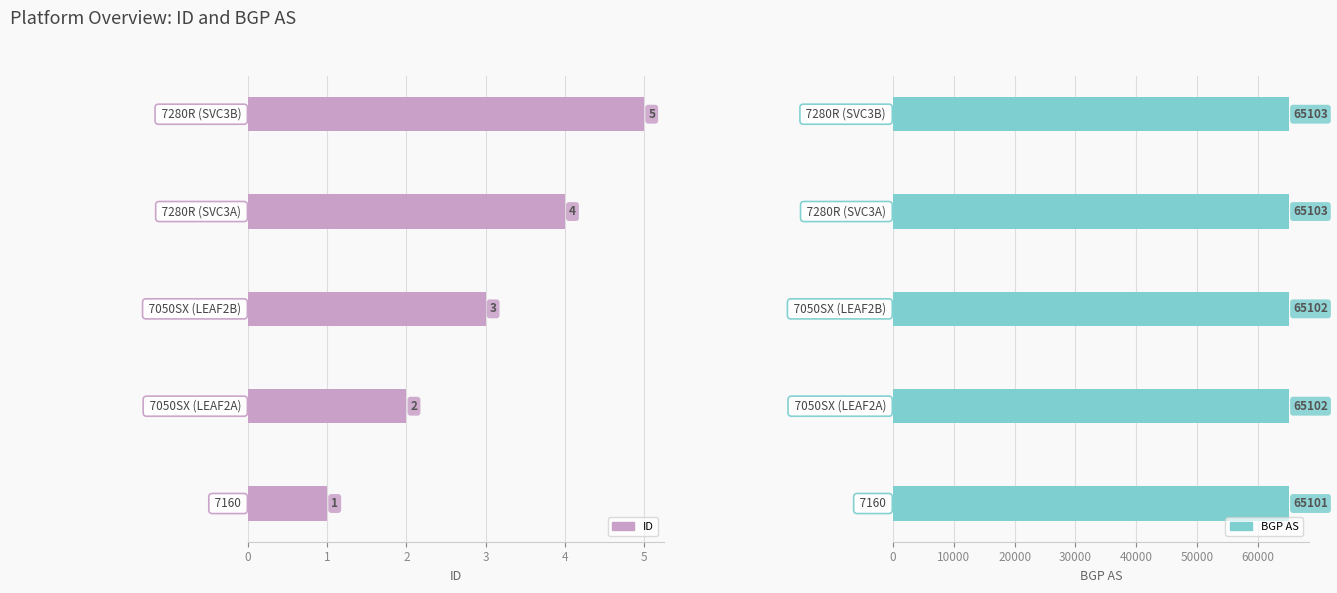

The BGP AS series shows 65102 at 2. True or false?

True